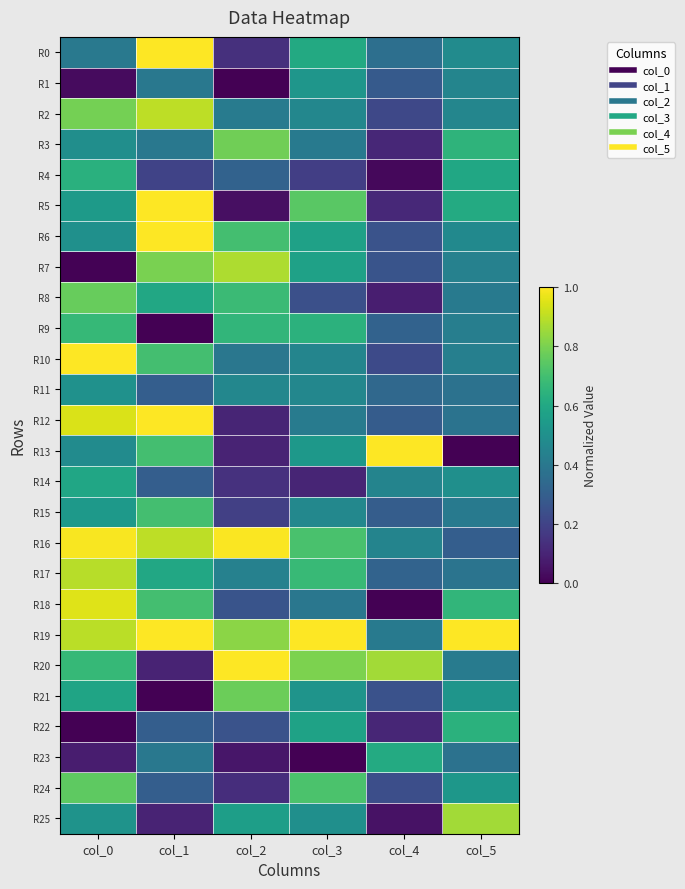

Reading left to right, what are all the values shown in this chart?

R0: col_0=0.4	col_1=1.0	col_2=0.1	col_3=0.6	col_4=0.4	col_5=0.5
R1: col_0=0.0	col_1=0.4	col_2=0.0	col_3=0.5	col_4=0.3	col_5=0.5
R2: col_0=0.8	col_1=0.9	col_2=0.4	col_3=0.5	col_4=0.2	col_5=0.5
R3: col_0=0.5	col_1=0.4	col_2=0.8	col_3=0.4	col_4=0.1	col_5=0.6
R4: col_0=0.6	col_1=0.2	col_2=0.3	col_3=0.2	col_4=0.0	col_5=0.6
R5: col_0=0.5	col_1=1.0	col_2=0.0	col_3=0.7	col_4=0.1	col_5=0.6
R6: col_0=0.5	col_1=1.0	col_2=0.7	col_3=0.6	col_4=0.3	col_5=0.5
R7: col_0=0.0	col_1=0.8	col_2=0.9	col_3=0.6	col_4=0.3	col_5=0.4
R8: col_0=0.8	col_1=0.6	col_2=0.7	col_3=0.2	col_4=0.1	col_5=0.4
R9: col_0=0.7	col_1=0.0	col_2=0.7	col_3=0.6	col_4=0.3	col_5=0.4
R10: col_0=1.0	col_1=0.7	col_2=0.4	col_3=0.5	col_4=0.2	col_5=0.4
R11: col_0=0.5	col_1=0.3	col_2=0.5	col_3=0.5	col_4=0.3	col_5=0.4
R12: col_0=0.9	col_1=1.0	col_2=0.1	col_3=0.4	col_4=0.3	col_5=0.4
R13: col_0=0.5	col_1=0.7	col_2=0.1	col_3=0.5	col_4=1.0	col_5=0.0
R14: col_0=0.6	col_1=0.3	col_2=0.1	col_3=0.1	col_4=0.5	col_5=0.5
R15: col_0=0.5	col_1=0.7	col_2=0.2	col_3=0.5	col_4=0.3	col_5=0.4
R16: col_0=1.0	col_1=0.9	col_2=1.0	col_3=0.7	col_4=0.5	col_5=0.3
R17: col_0=0.9	col_1=0.6	col_2=0.4	col_3=0.7	col_4=0.3	col_5=0.4
R18: col_0=0.9	col_1=0.7	col_2=0.3	col_3=0.4	col_4=0.0	col_5=0.7
R19: col_0=0.9	col_1=1.0	col_2=0.8	col_3=1.0	col_4=0.4	col_5=1.0
R20: col_0=0.7	col_1=0.1	col_2=1.0	col_3=0.8	col_4=0.9	col_5=0.4
R21: col_0=0.6	col_1=0.0	col_2=0.8	col_3=0.5	col_4=0.3	col_5=0.5
R22: col_0=0.0	col_1=0.3	col_2=0.3	col_3=0.6	col_4=0.1	col_5=0.6
R23: col_0=0.1	col_1=0.4	col_2=0.1	col_3=0.0	col_4=0.6	col_5=0.4
R24: col_0=0.8	col_1=0.3	col_2=0.1	col_3=0.7	col_4=0.2	col_5=0.5
R25: col_0=0.5	col_1=0.1	col_2=0.6	col_3=0.5	col_4=0.0	col_5=0.9